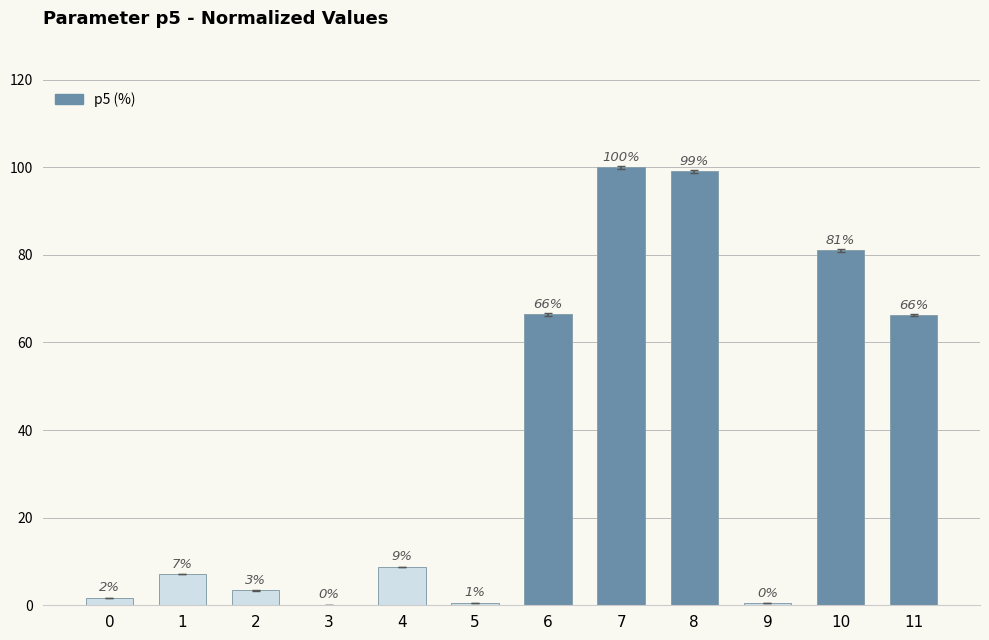

At which category does the chart reach its minimum across all series?

3